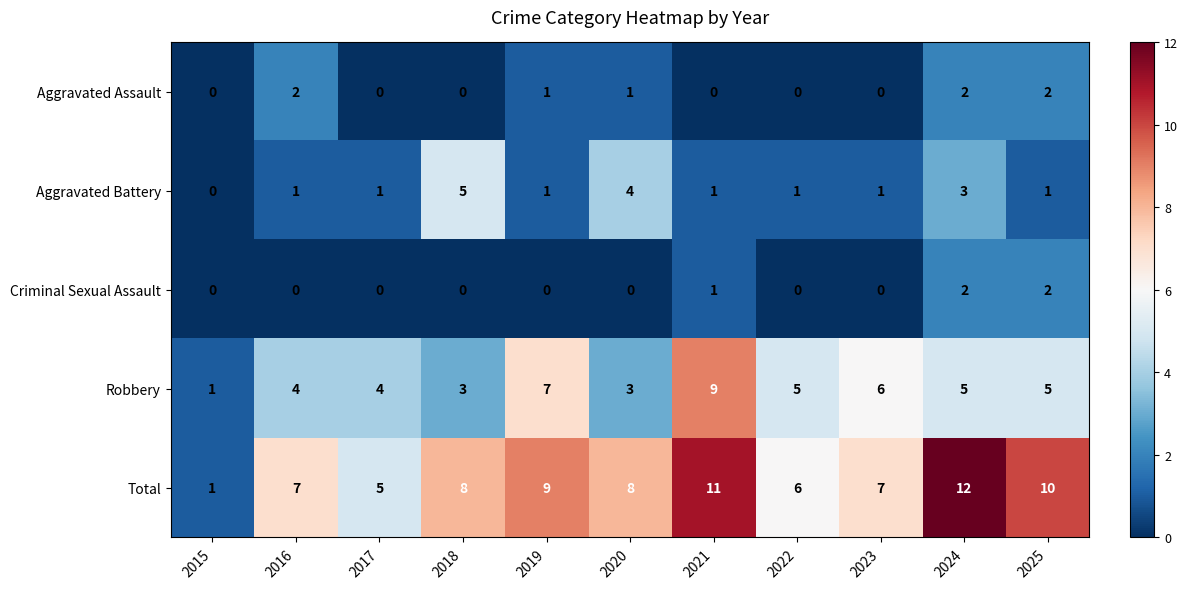

What is the spread (max minus min) of values at 2020?

8